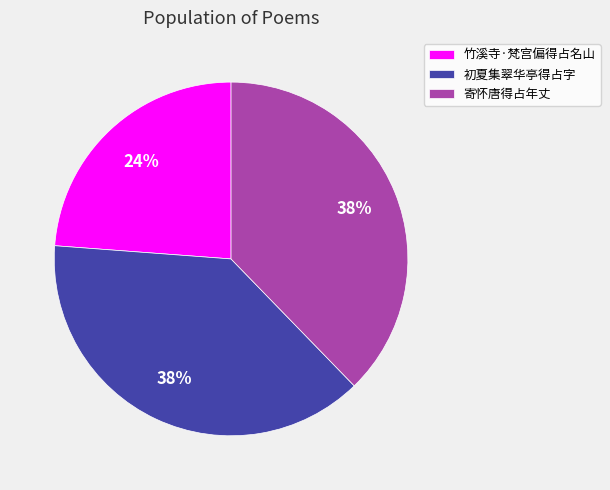

To the nearest percent, what is the combined percentage of 初夏集翠华亭得占字 and 竹溪寺·梵宫偏得占名山?

62%